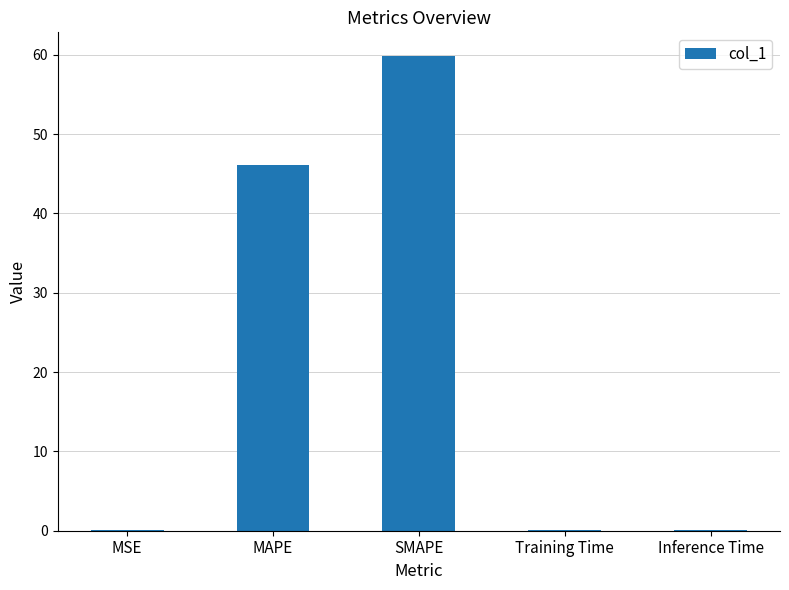

Read the value at MAPE.

46.1